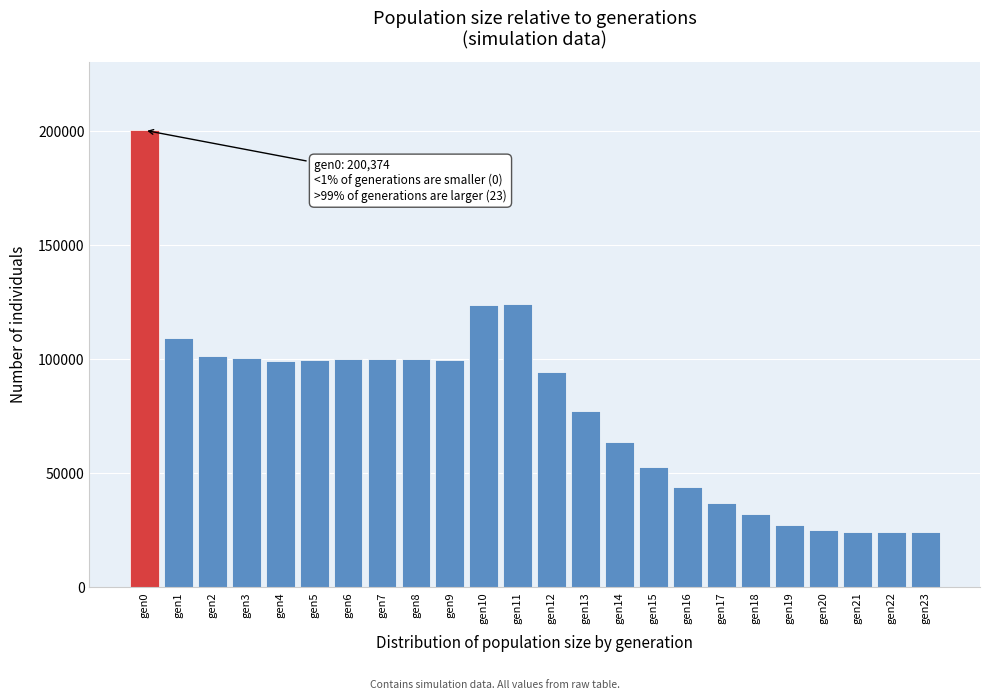

The value at gen4 is 51380. True or false?

False